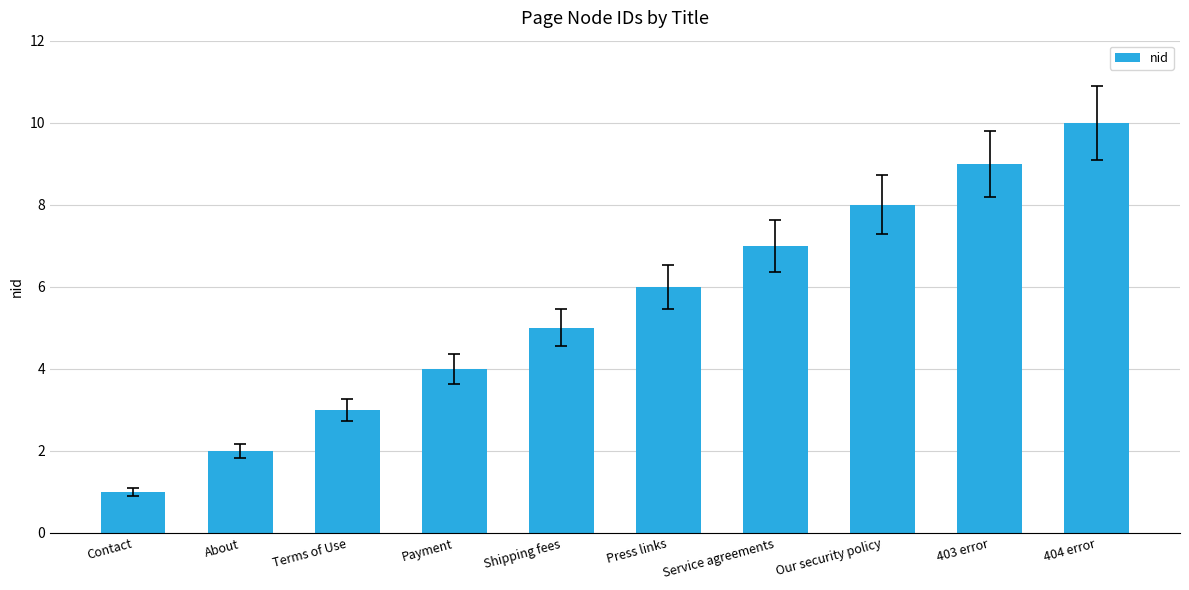

How many bars are there in total?

10